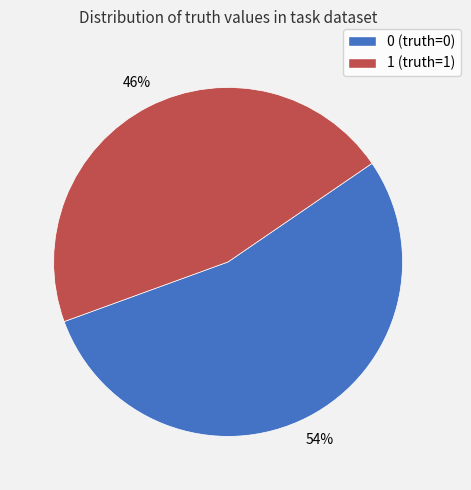

Which slice is the smallest?

1 (truth=1)